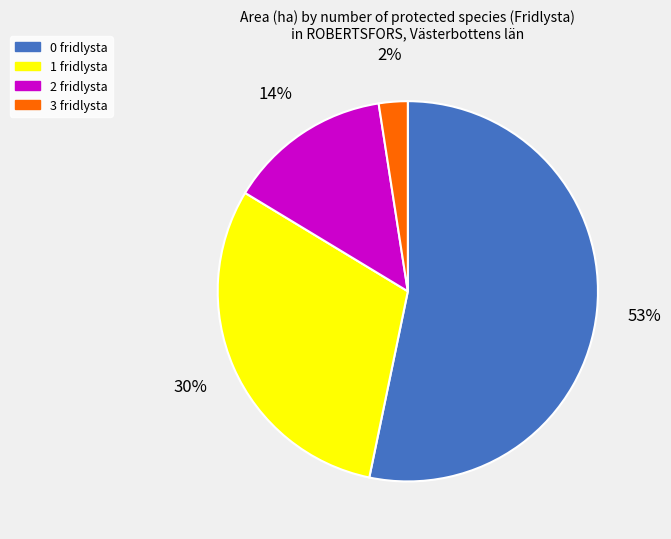

Which slice is the largest?

0 fridlysta